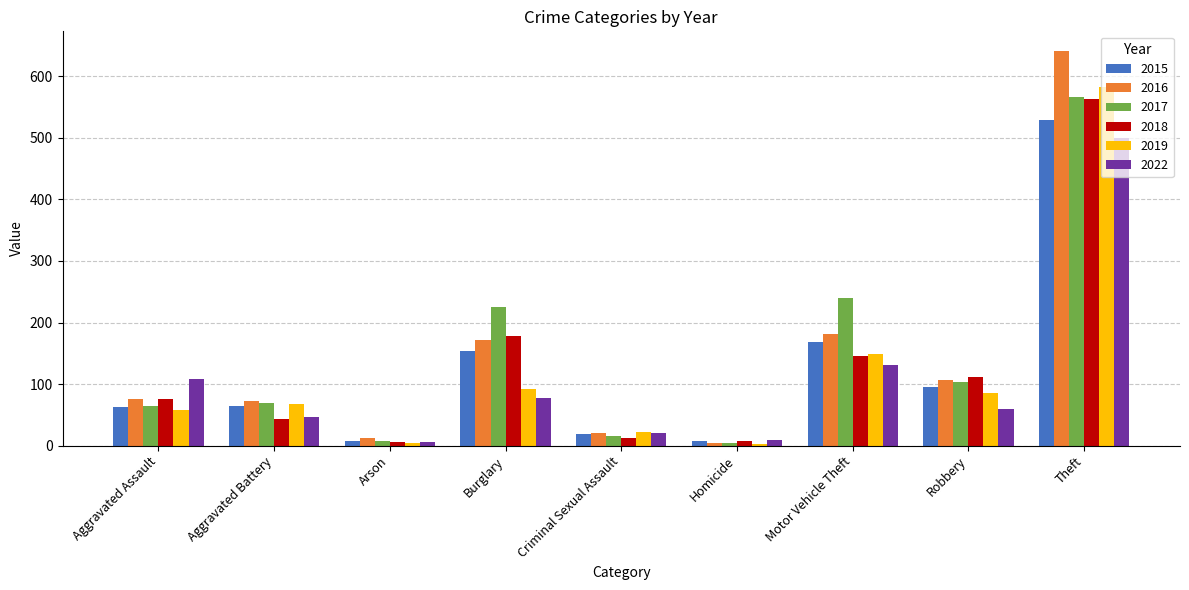

True or false: 2022 has a value of 49 at Burglary.

False